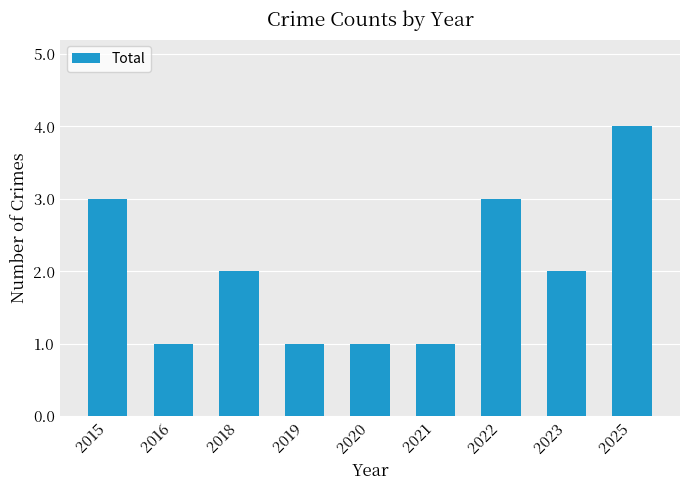

Reading left to right, list all the values displayed in this chart.

3	1	2	1	1	1	3	2	4